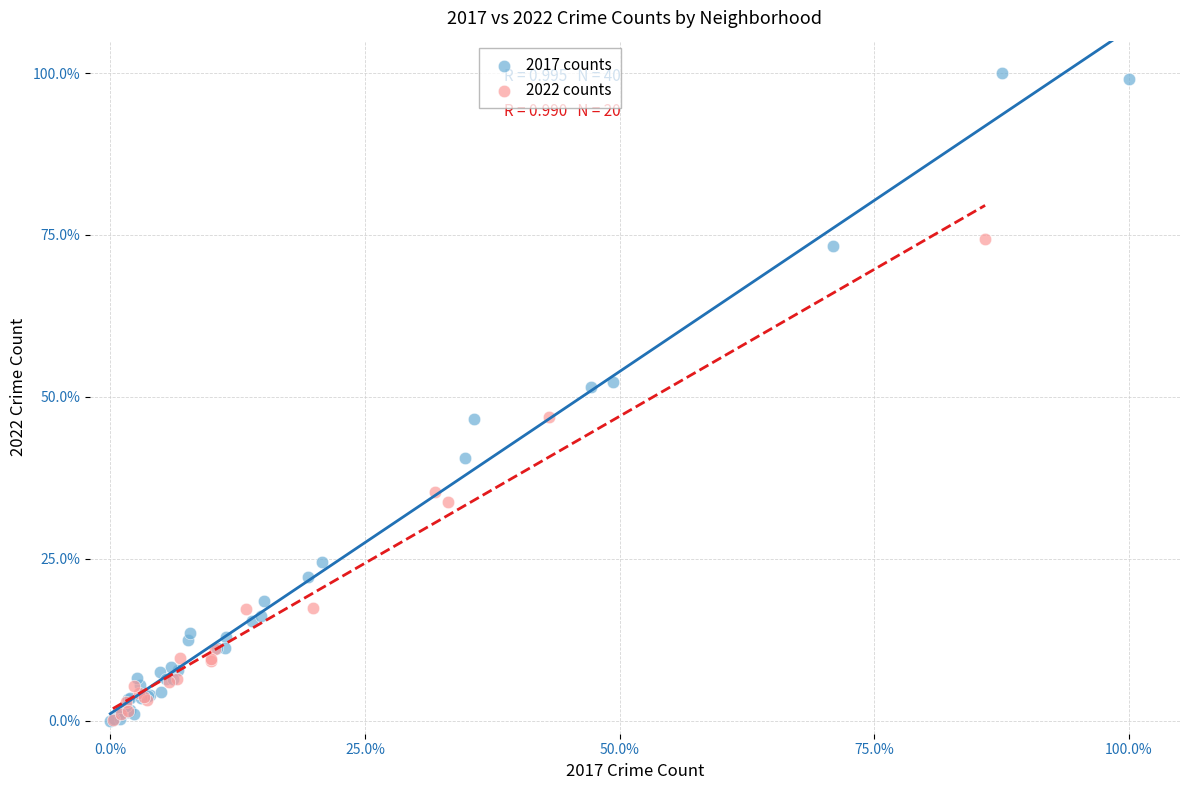

Which series has the widest spread of Y values?

2017 counts